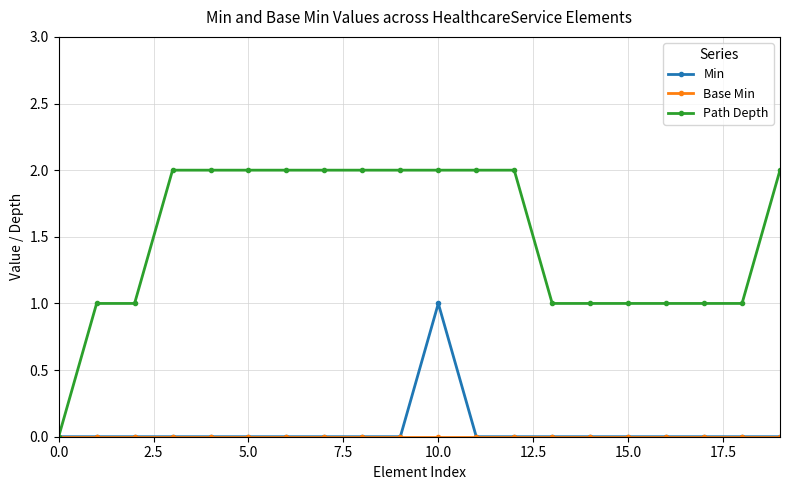

Which series has the widest spread of values?

Path Depth